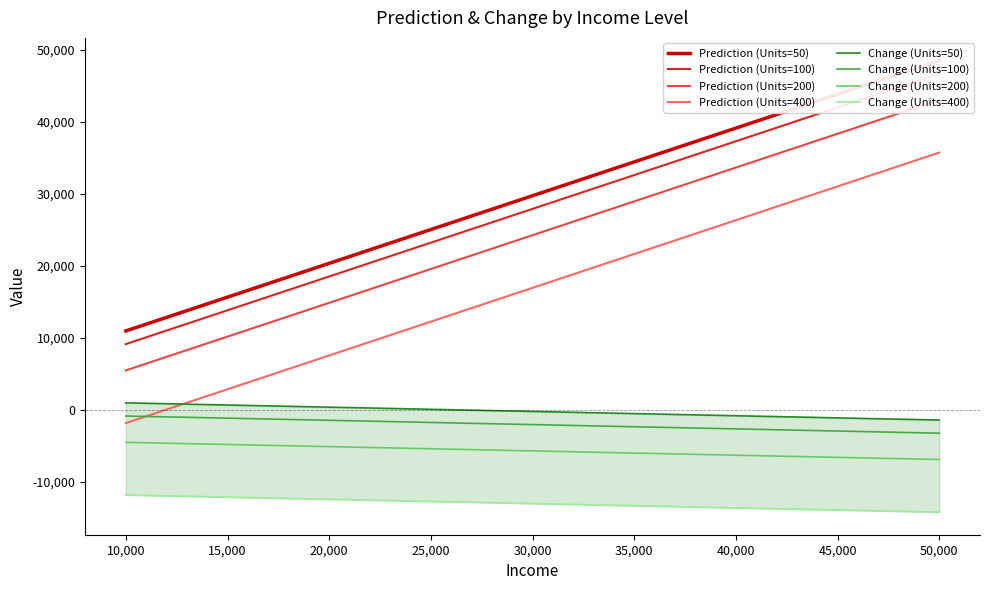

True or false: Change has more than 0 points higher than both neighbors.

True